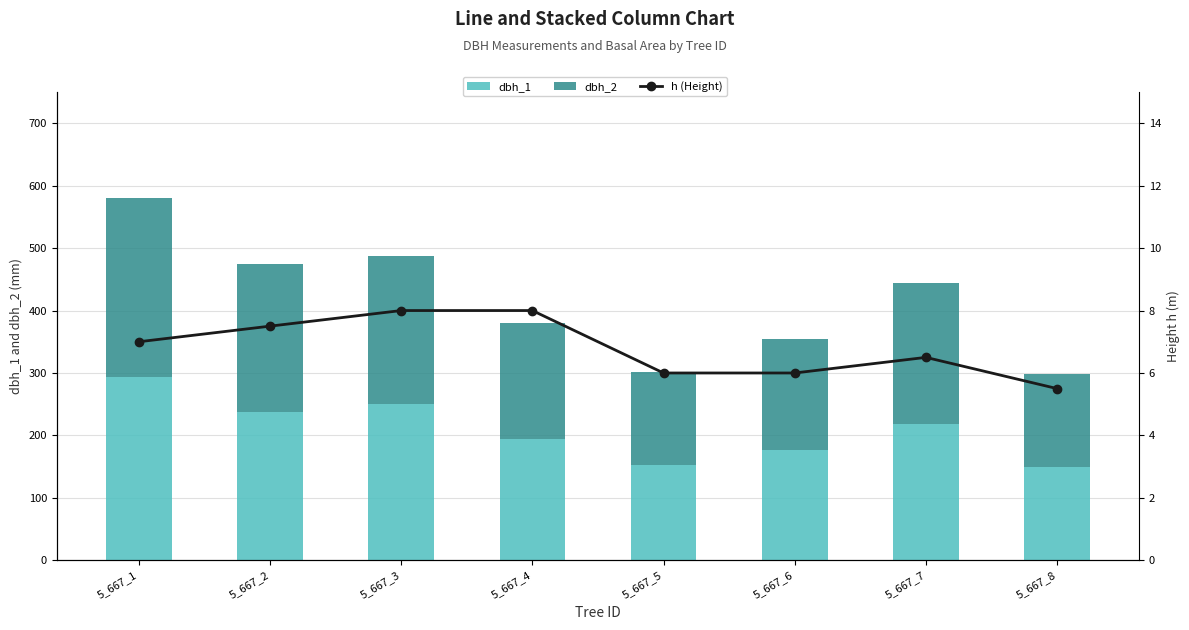

Rank the series at 5_667_5 from lowest to highest value.

h (Height), dbh_2, dbh_1